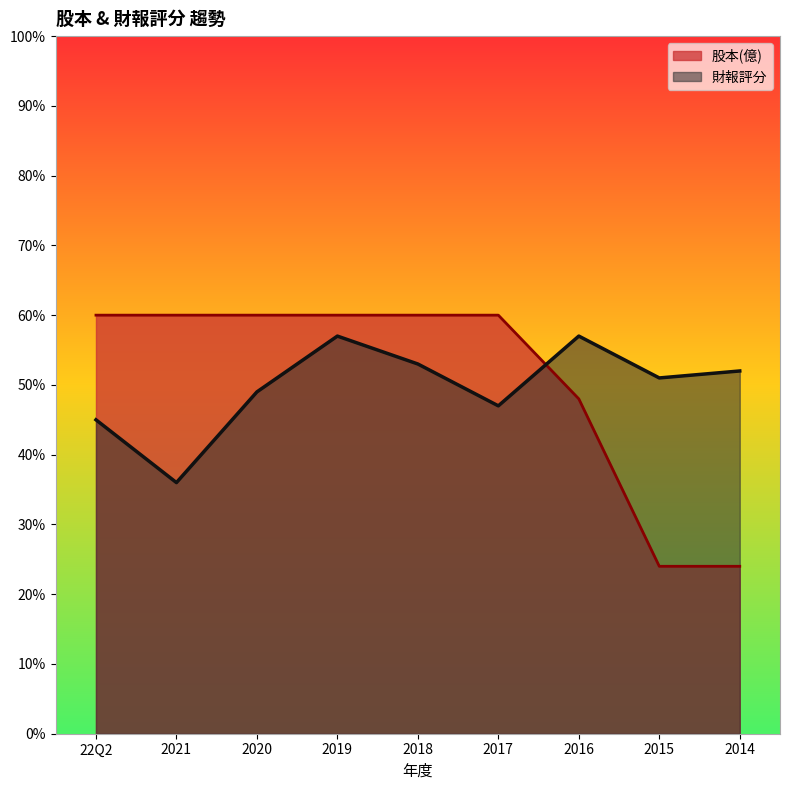

What position from the left is 2014?

9